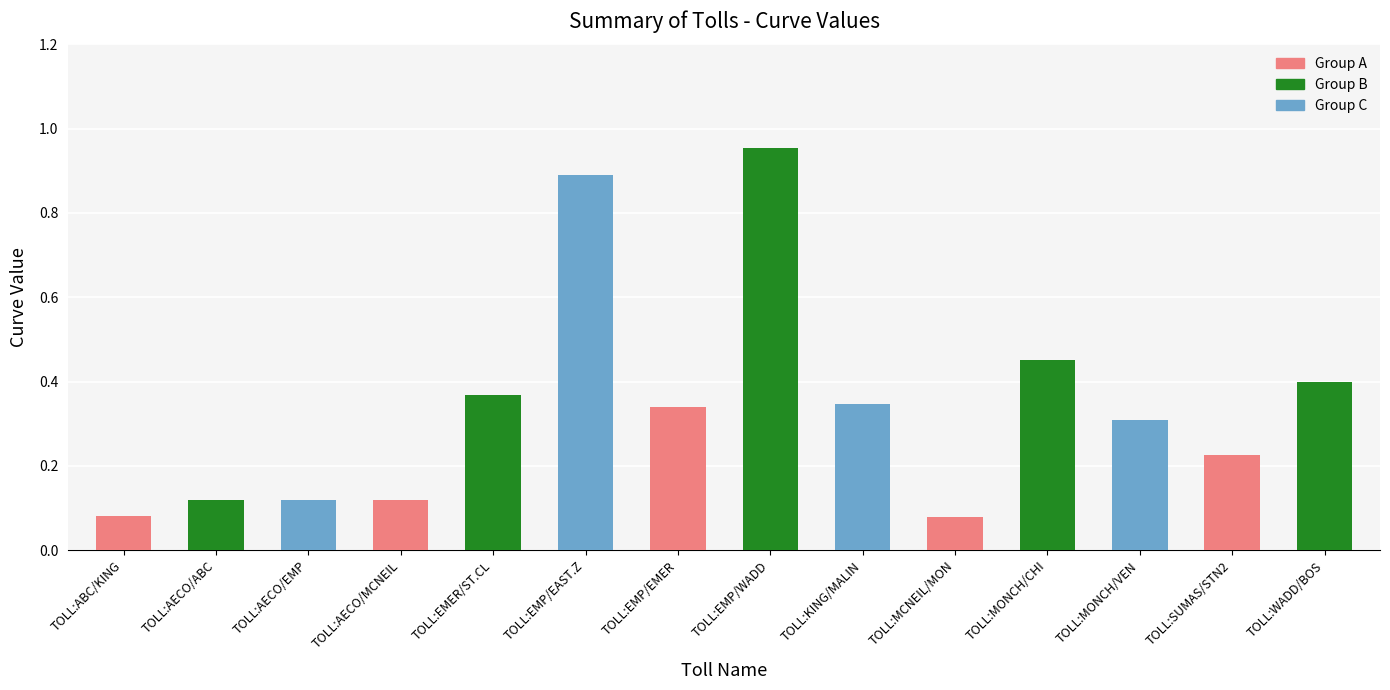

What is the label of the 1st bar from the right?

TOLL:WADD/BOS